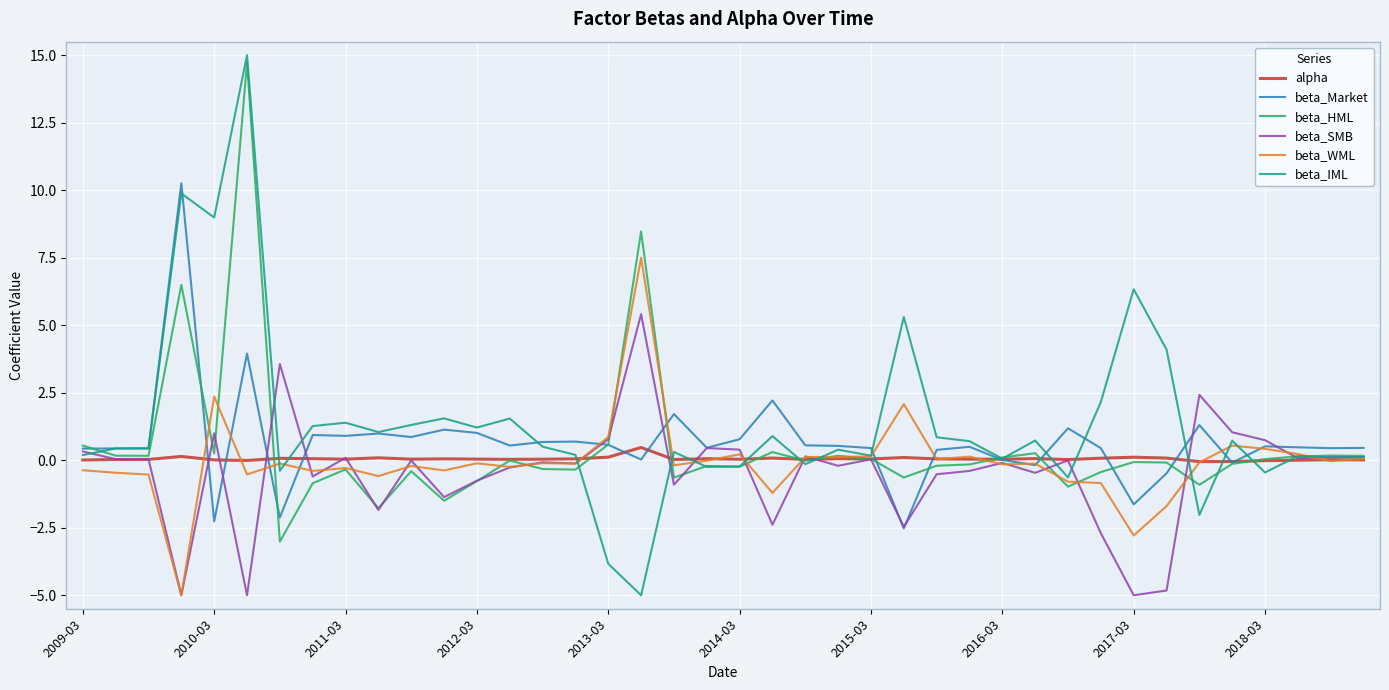

Which series has the largest range (max minus min)?

beta_IML